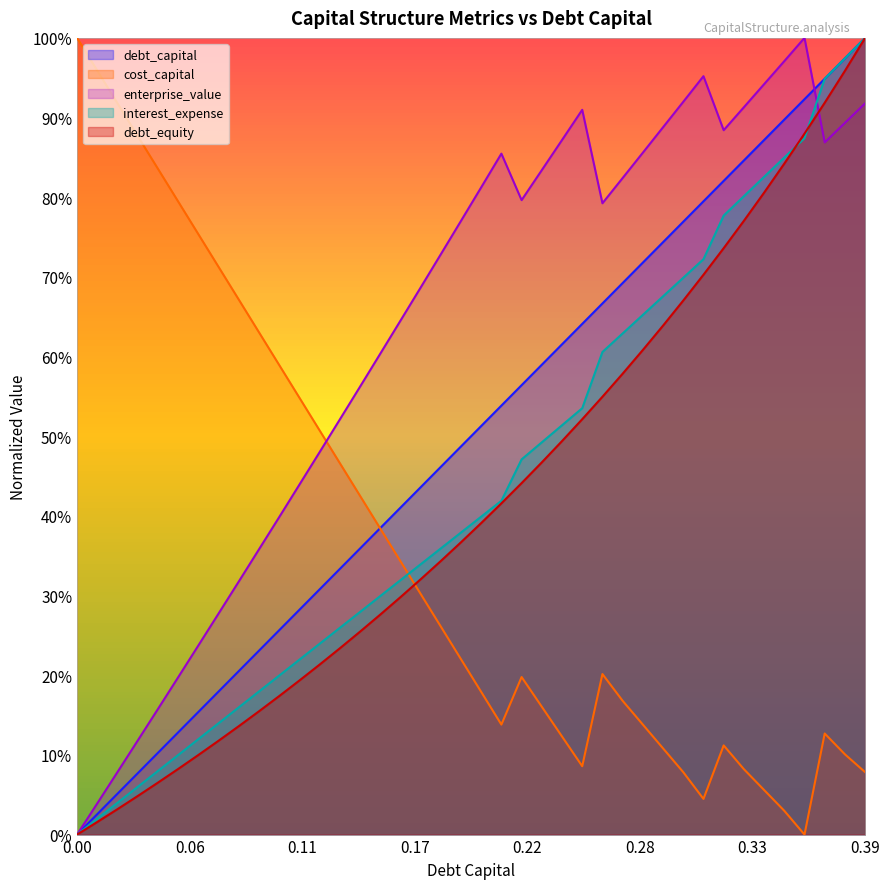

What is the difference between the highest and lowest values at 0.22?

0.6